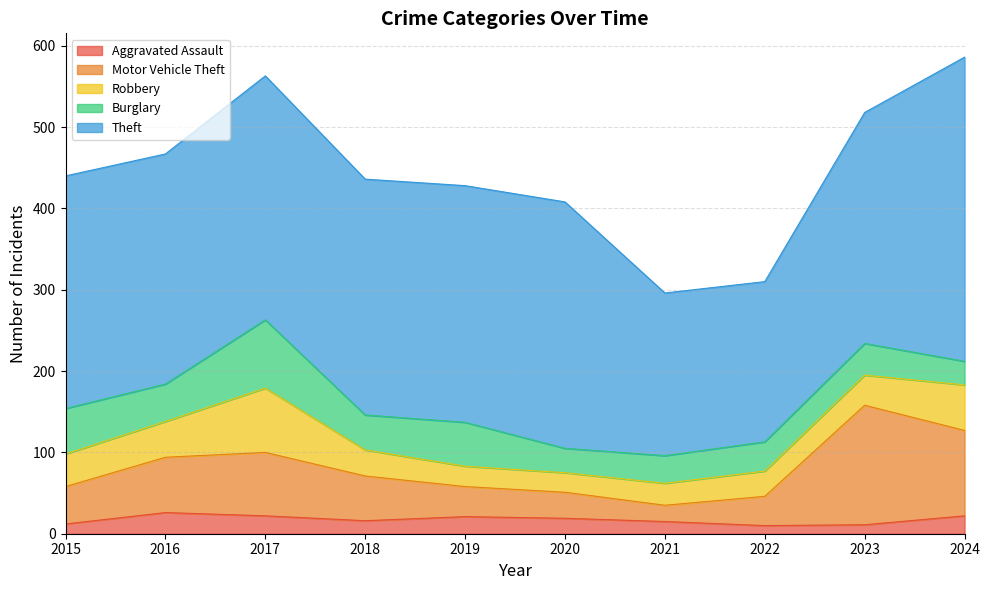

What is the smallest value displayed?

10